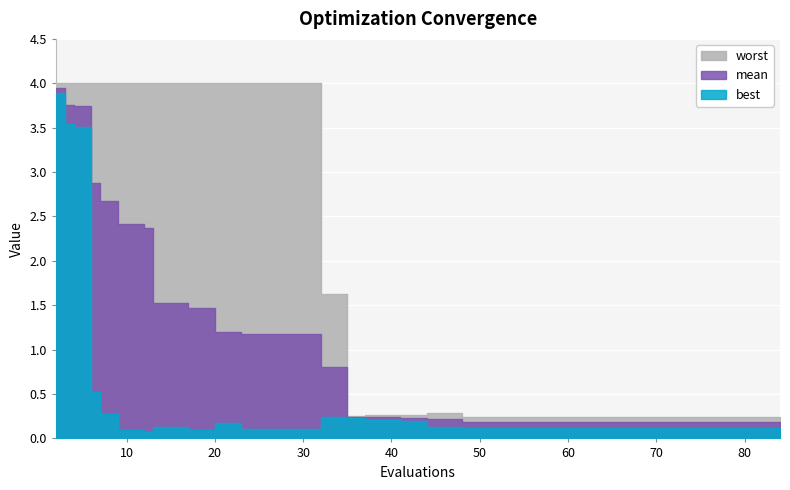

Reading right to left, what are all the values shown in this chart?

mean: 84=0.2	72=0.2	60=0.2	48=0.2	44=0.2	41=0.2	37=0.2	35=0.2	32=0.8	23=1.2	20=1.2	17=1.5	13=1.5	12=2.4	9=2.4	7=2.7	6=2.9	4=3.7	3=3.8	2=3.9
best: 84=0.1	72=0.1	60=0.1	48=0.1	44=0.1	41=0.2	37=0.2	35=0.2	32=0.2	23=0.1	20=0.2	17=0.1	13=0.1	12=0.1	9=0.1	7=0.3	6=0.5	4=3.5	3=3.5	2=3.9
worst: 84=0.2	72=0.2	60=0.2	48=0.2	44=0.3	41=0.3	37=0.3	35=0.3	32=1.6	23=4.0	20=4.0	17=4.0	13=4.0	12=4.0	9=4.0	7=4.0	6=4.0	4=4.0	3=4.0	2=4.0